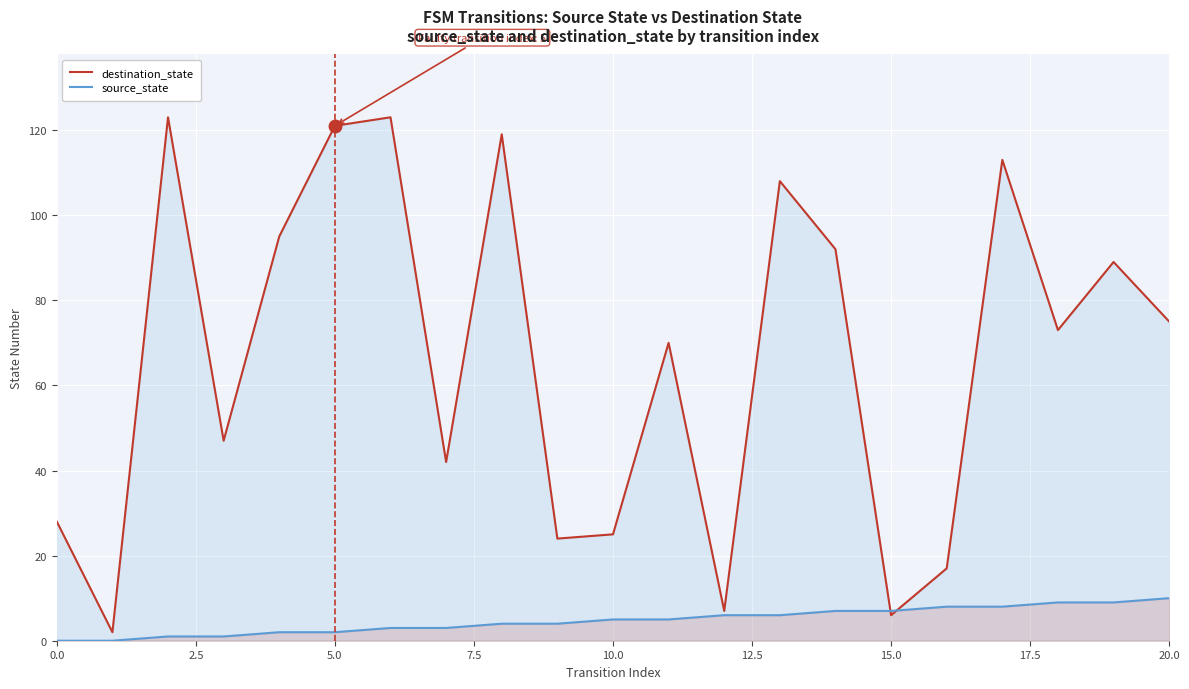

What is the maximum value for destination_state?

123